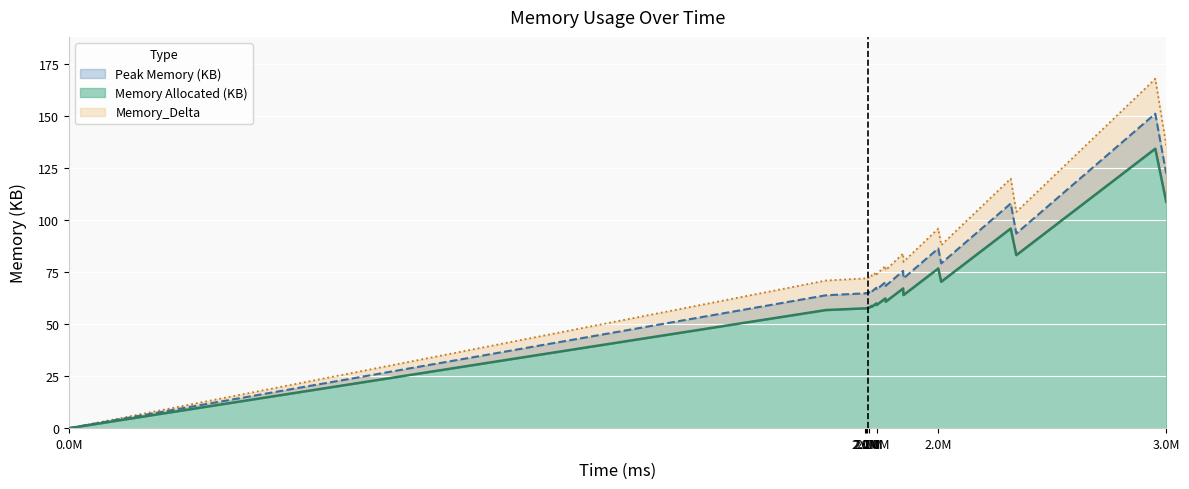

Rank the series by their average value, from highest to lowest.

Memory_Delta, Peak Memory (KB), Memory Allocated (KB)